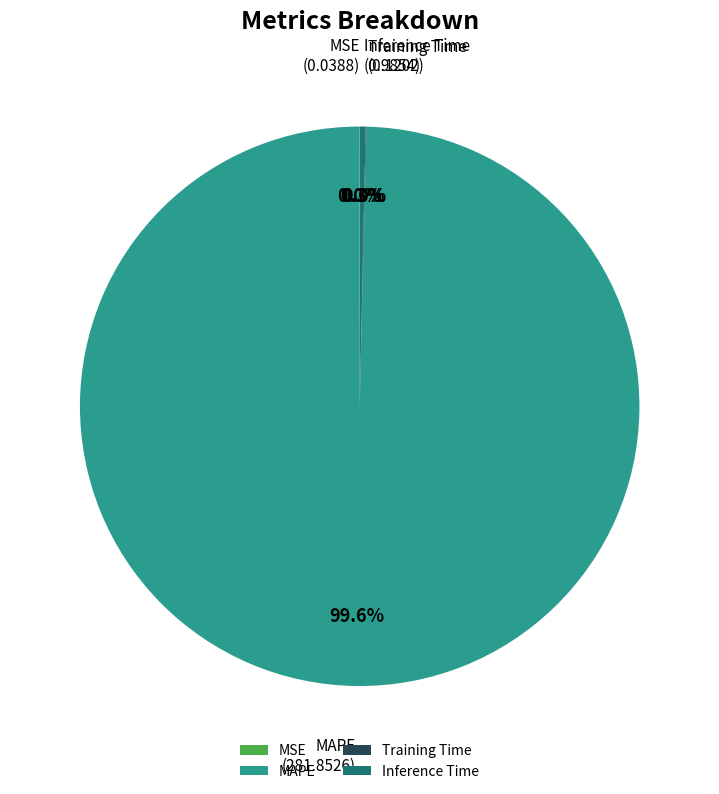

What portion of the pie excludes Inference Time?

99.7%